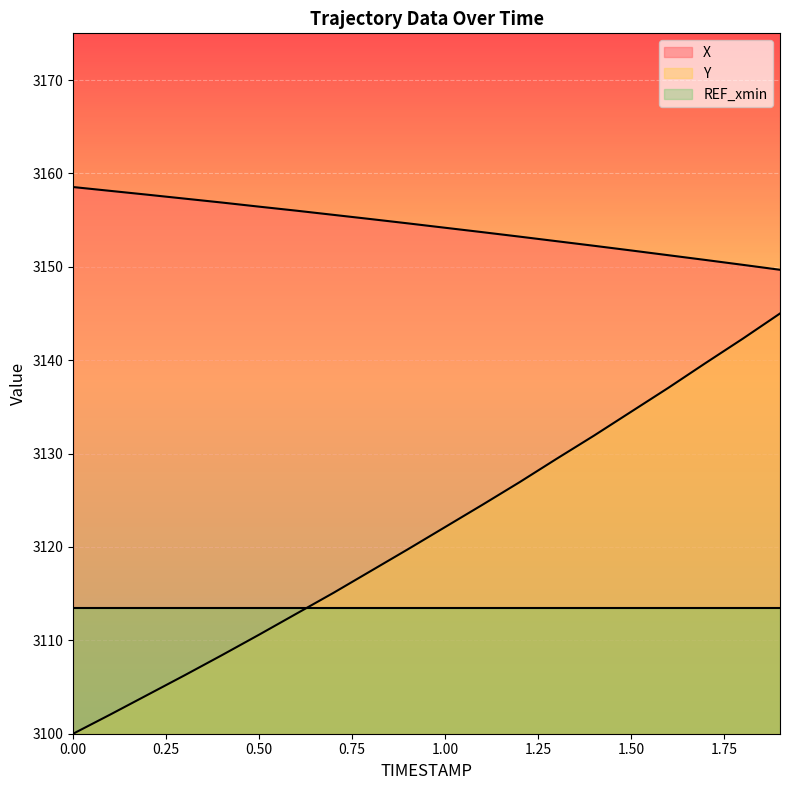

Reading right to left, extract all data points from this chart.

X: 1.9=3149.7	1.8=3150.2	1.7=3150.7	1.6=3151.2	1.5=3151.8	1.4=3152.2	1.3=3152.7	1.2=3153.2	1.1=3153.7	1.0=3154.2	0.9=3154.7	0.8=3155.1	0.7=3155.6	0.6=3156.0	0.5=3156.4	0.4=3156.9	0.3=3157.3	0.2=3157.7	0.1=3158.1	0.0=3158.5
Y: 1.9=3145.0	1.8=3142.3	1.7=3139.7	1.6=3137.0	1.5=3134.5	1.4=3131.9	1.3=3129.5	1.2=3126.9	1.1=3124.5	1.0=3122.1	0.9=3119.8	0.8=3117.4	0.7=3115.1	0.6=3112.9	0.5=3110.6	0.4=3108.4	0.3=3106.3	0.2=3104.2	0.1=3102.1	0.0=3100.0